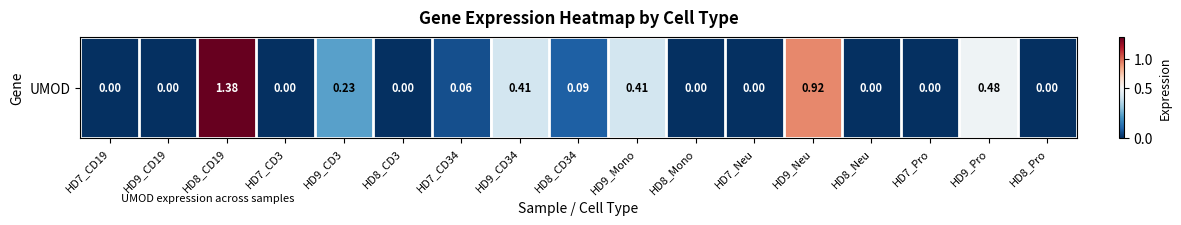

Is it true that the value at HD9_Pro is 0.3?

False